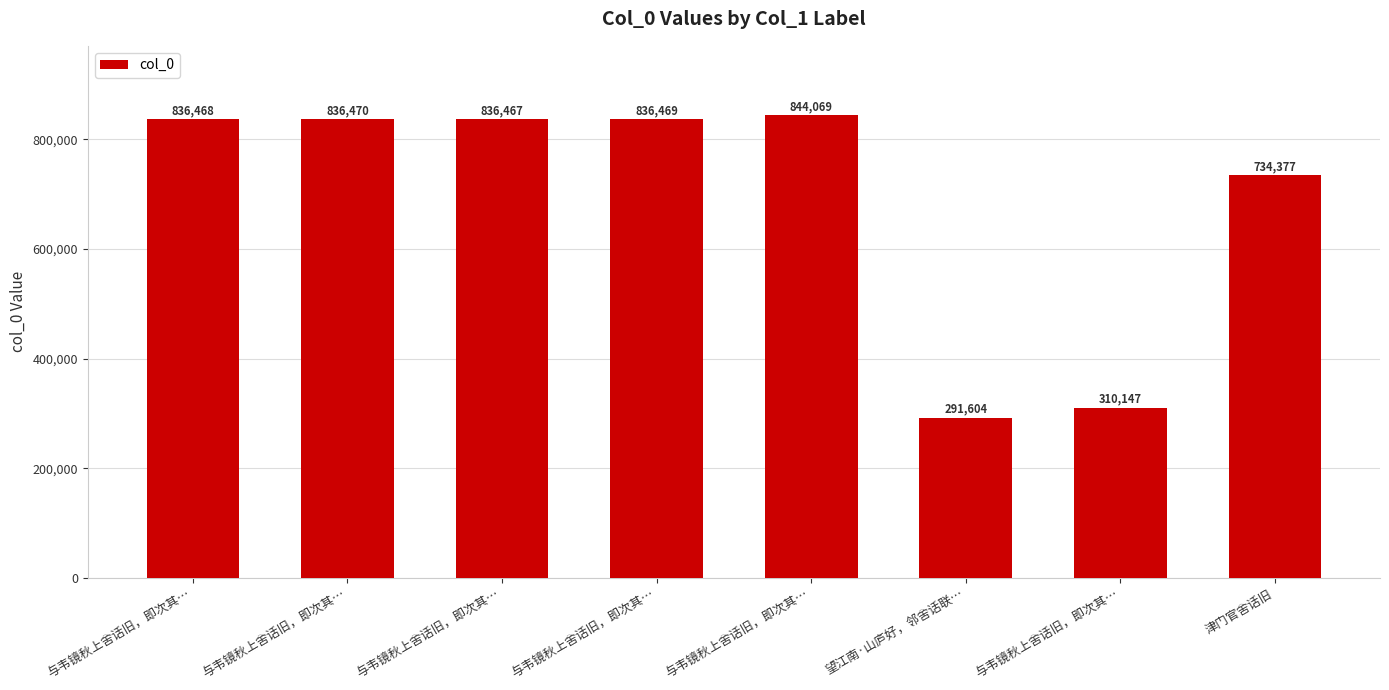

How many categories are shown in the chart?

8